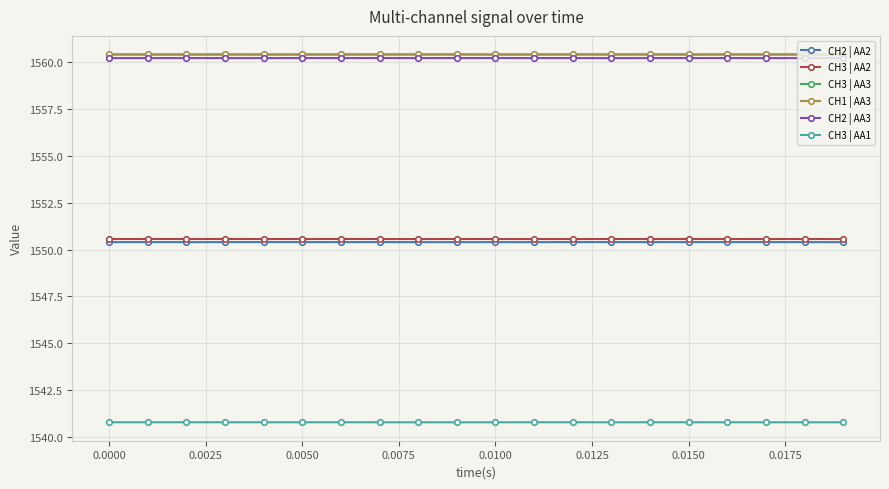

Does the chart have visible grid lines?

Yes